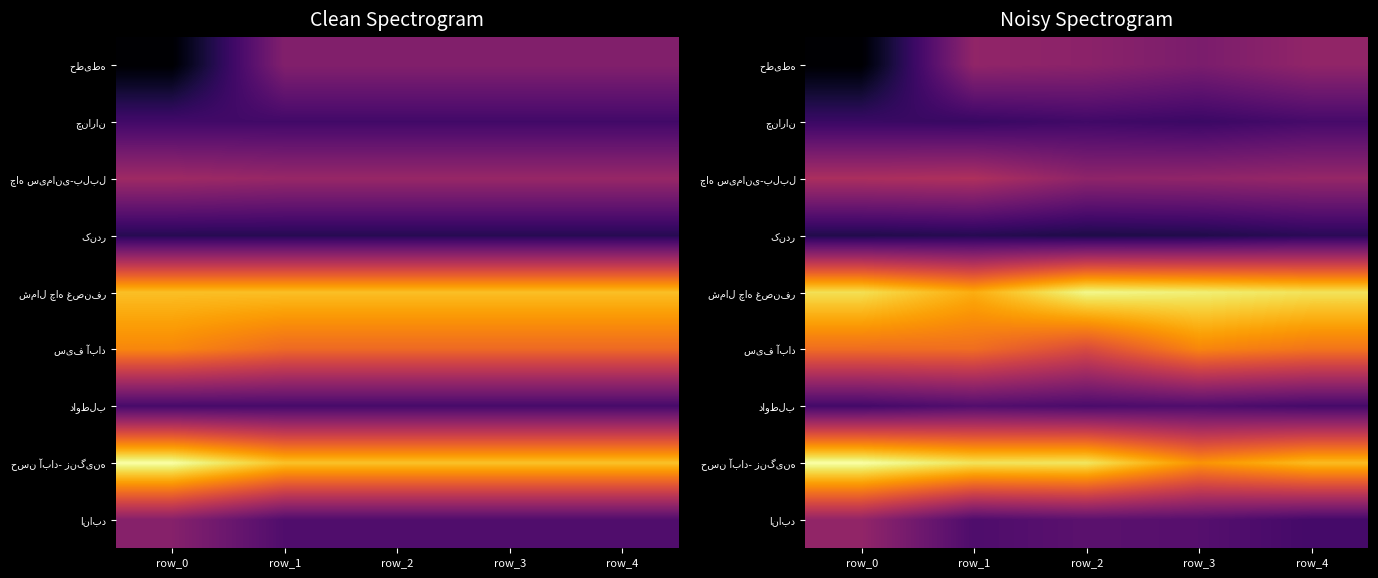

What is the greatest value displayed?

1.0